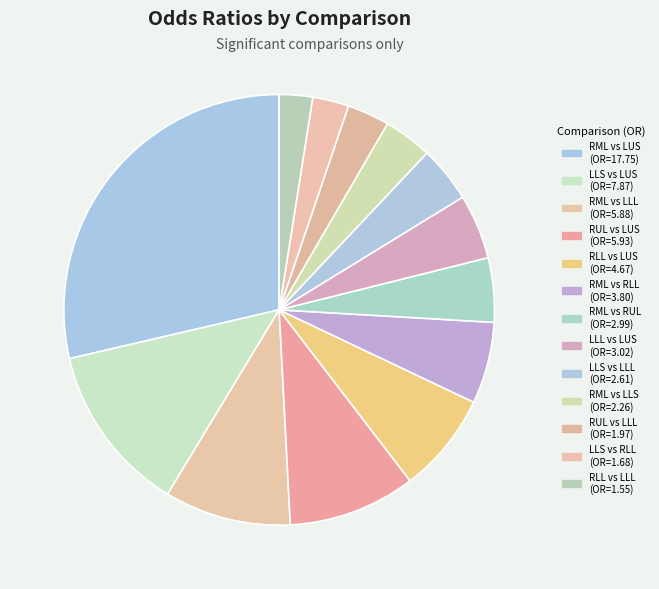

To the nearest percent, what percentage of the pie is RLL vs LLL?

2%